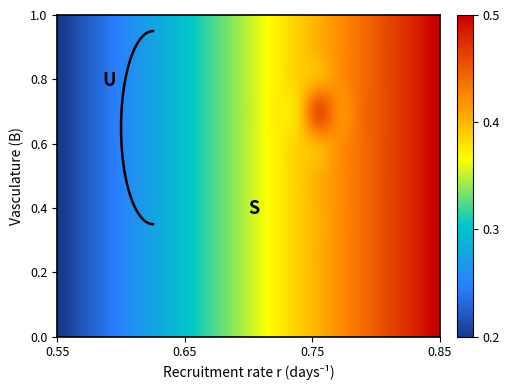

True or false: row4 has a value of -1 at 2.

False